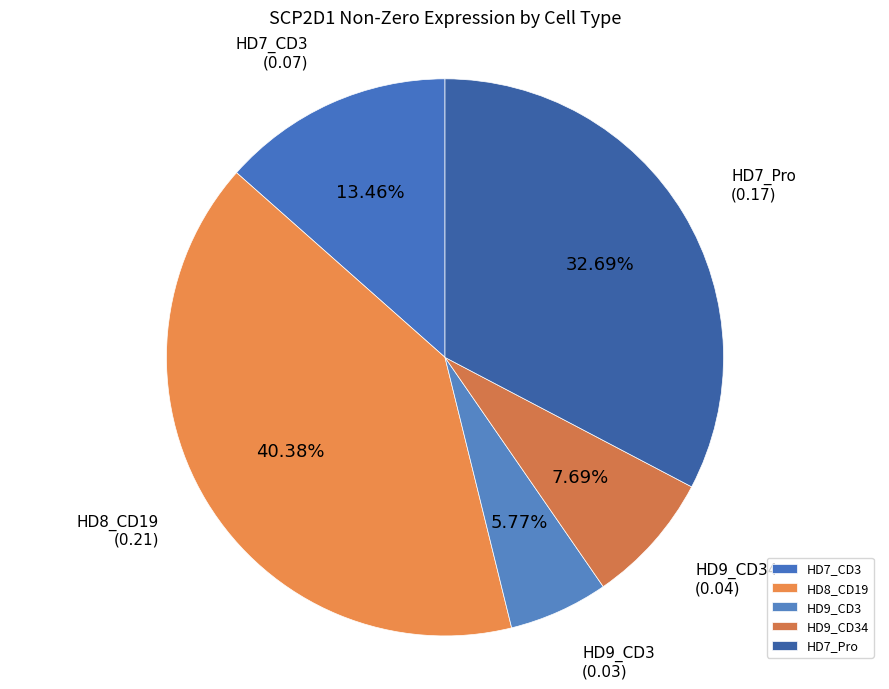

Between HD7_CD3 and HD7_Pro, which is larger?

HD7_Pro